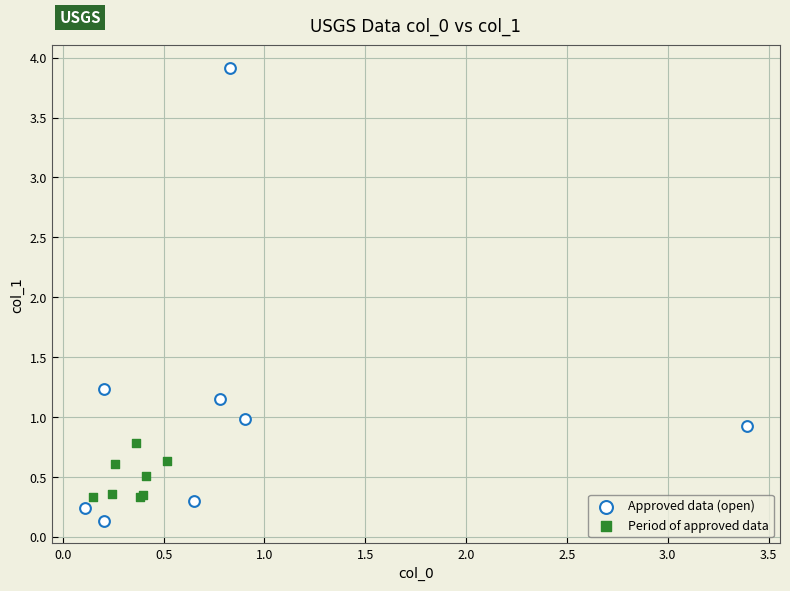

Which series reaches the minimum Y coordinate?

Approved data (open)